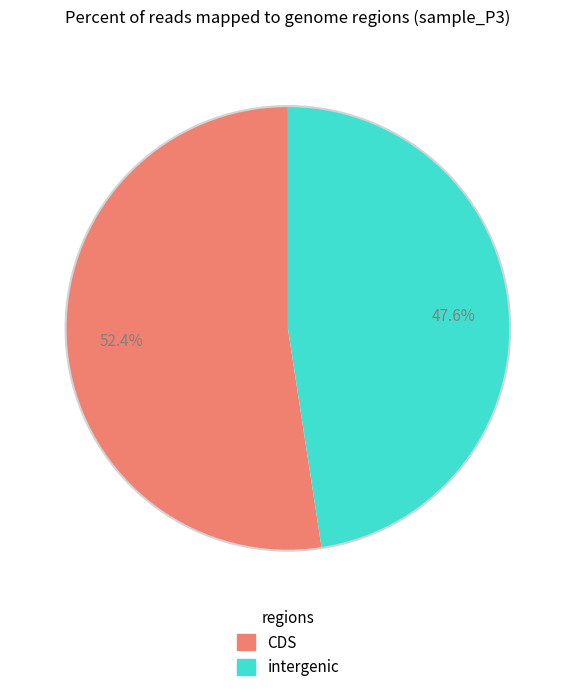

Is there any slice that represents more than half of the pie?

Yes